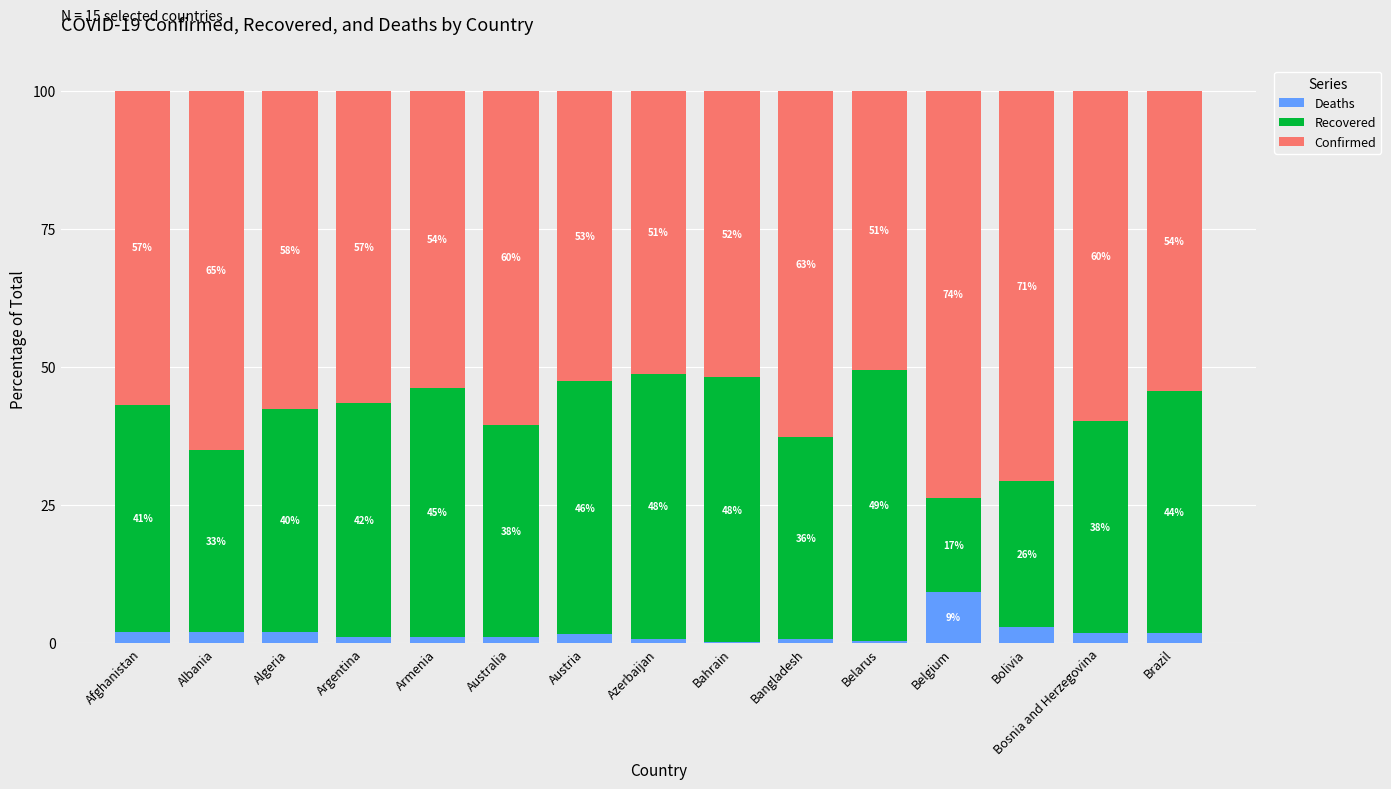

At which label does Deaths reach its peak?

Belgium